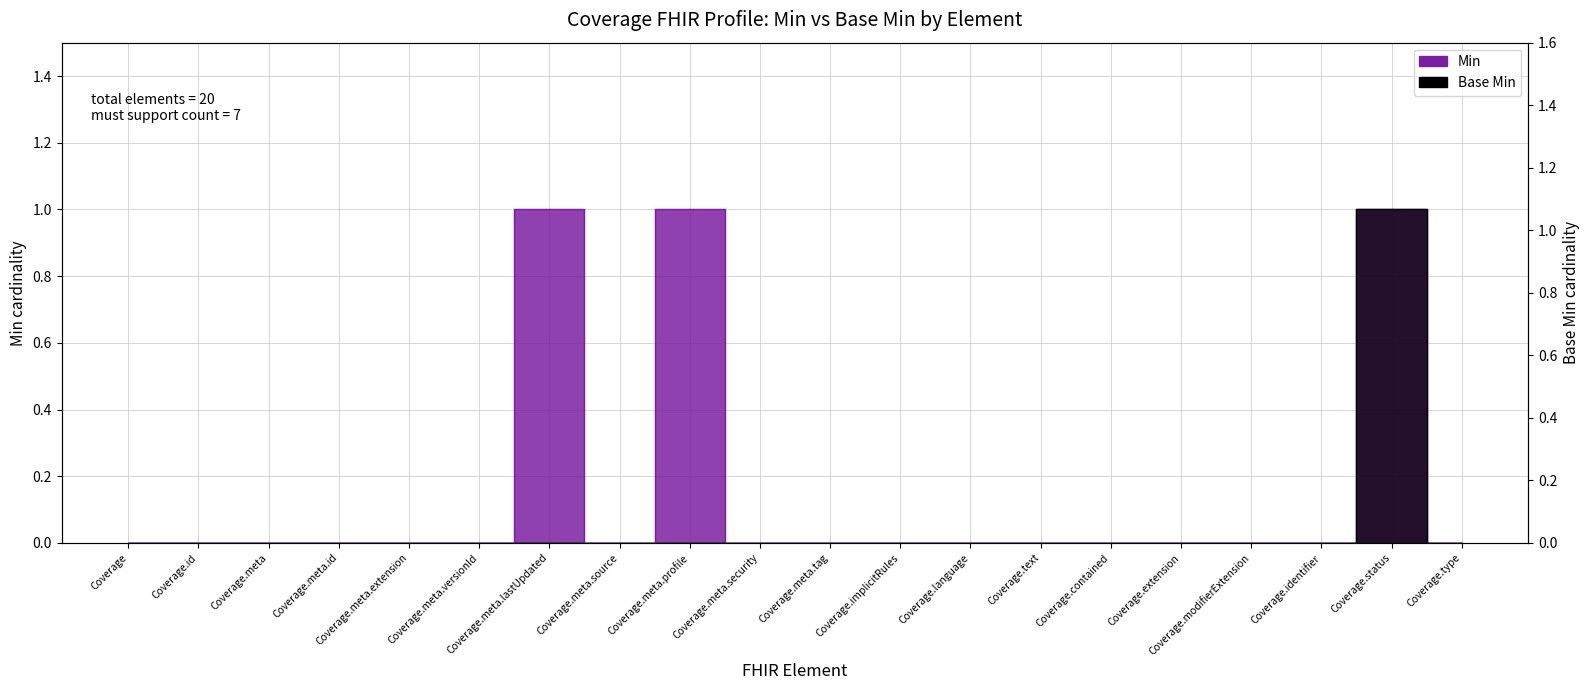

True or false: Min and Base Min cross at least once.

False